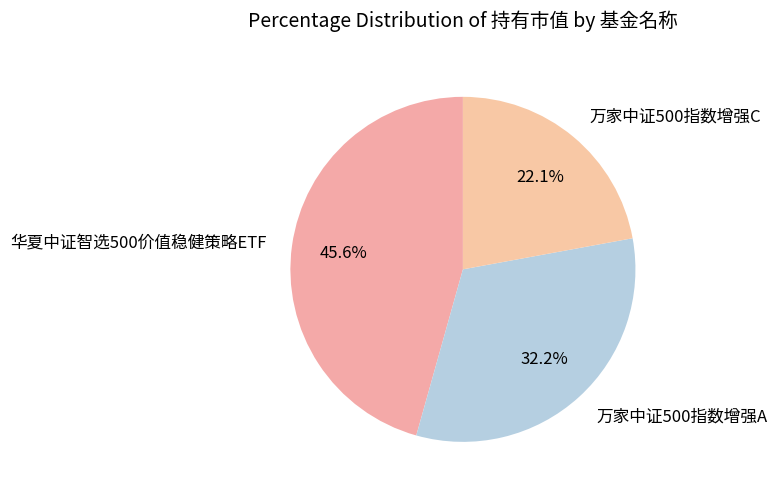

Does any single category account for the majority?

No